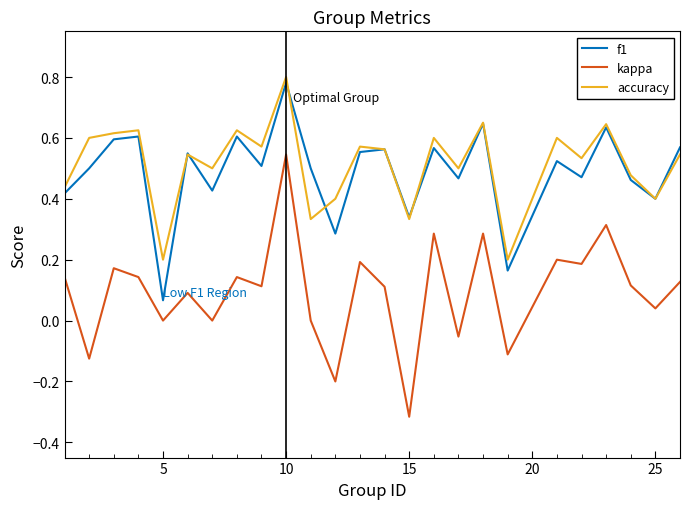

True or false: kappa and accuracy intersect in this chart.

False